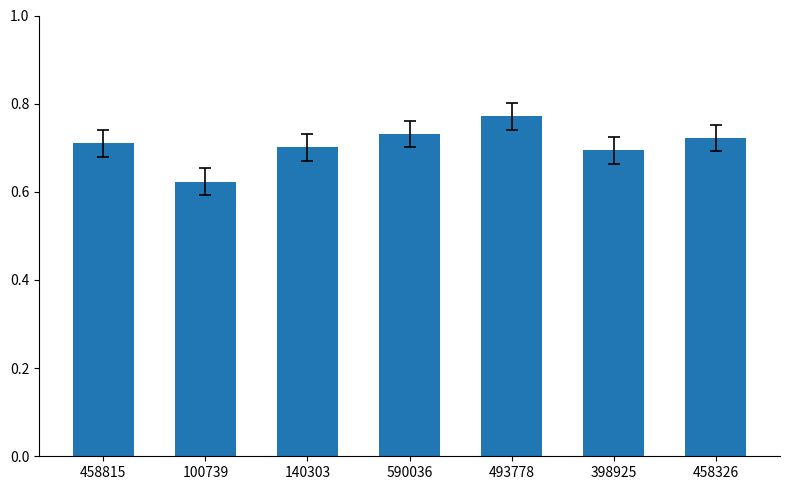

How many distinct data groups are displayed?

1